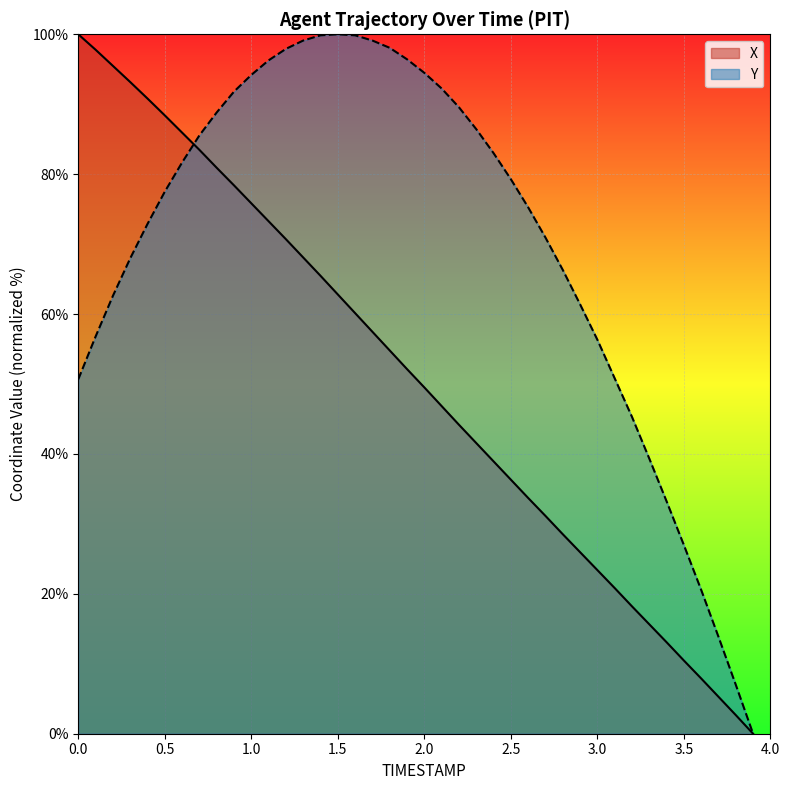

Is the value of X at 0.7 greater than the value of Y at 1.9?

No